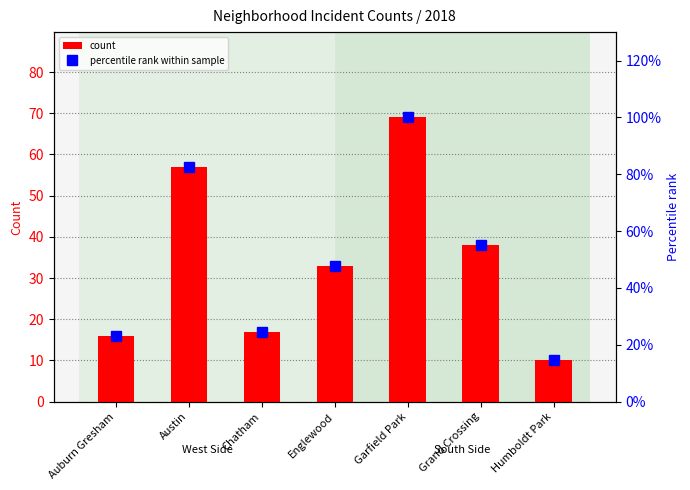

At Humboldt Park, list the series in order from smallest to largest.

count, percentile rank within sample